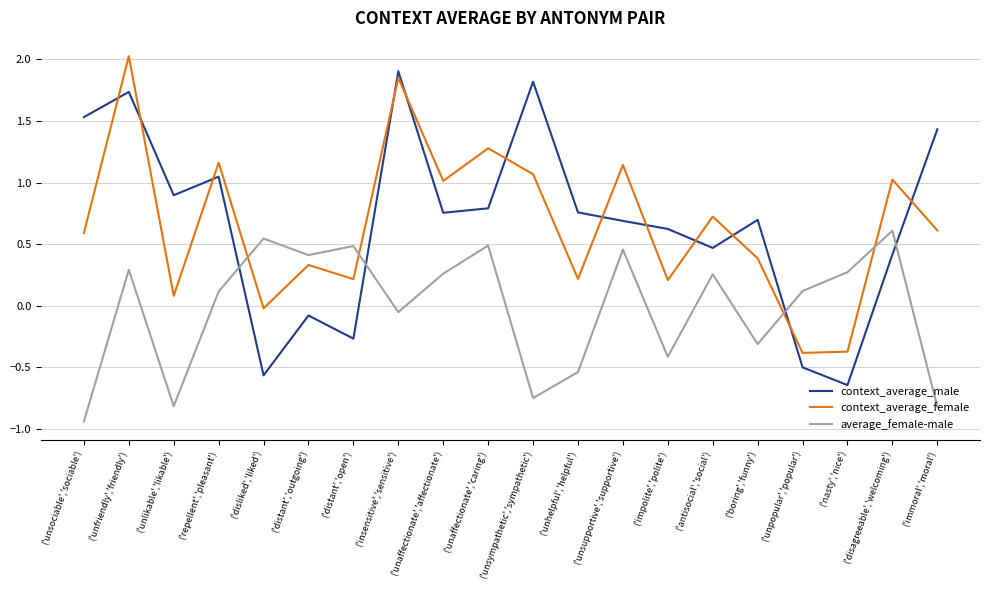

What is the difference between the context_average_male values at ('unpopular','popular') and ('unsociable','sociable')?

2.0